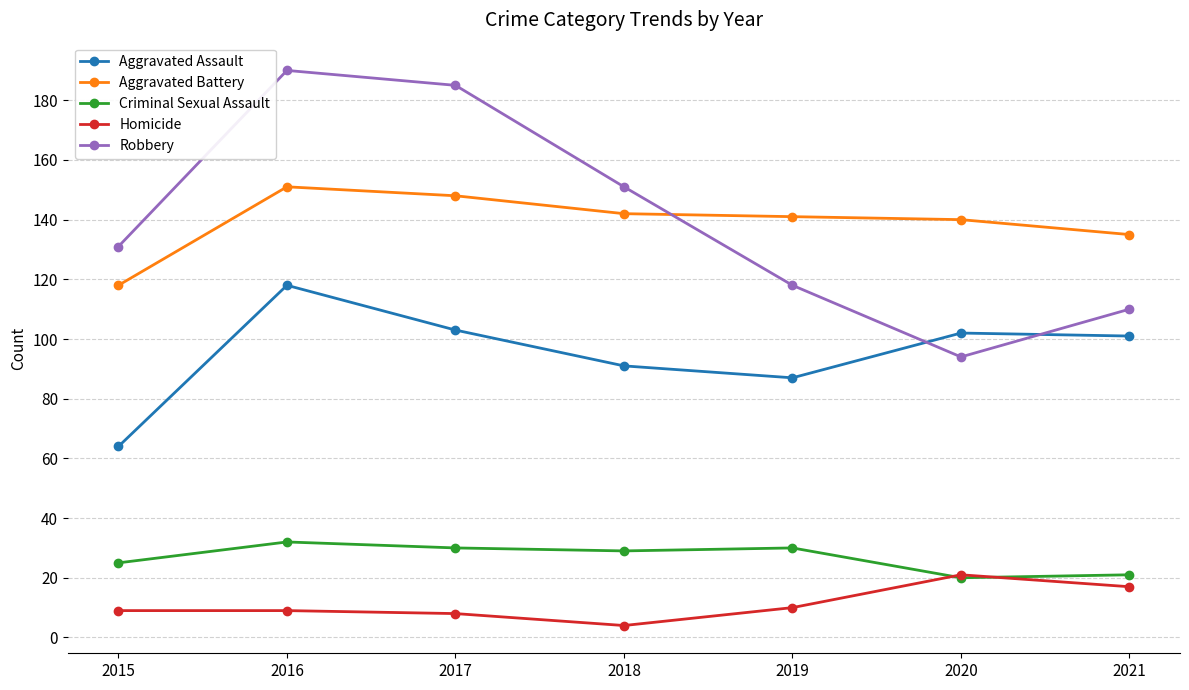

True or false: Aggravated Battery and Aggravated Assault cross at least once.

False